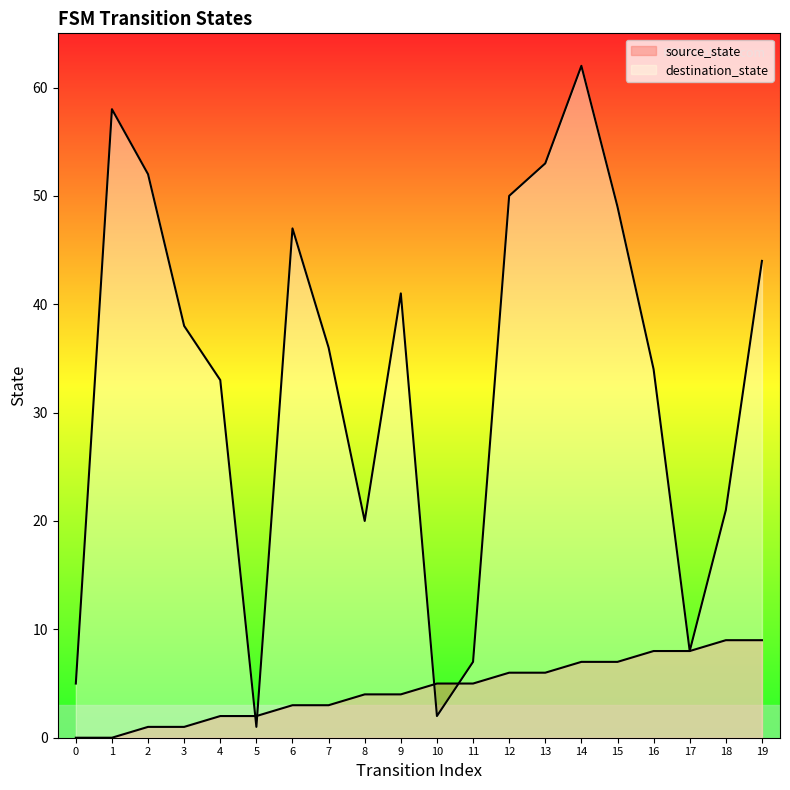

Rank the series by their maximum value, from highest to lowest.

destination_state, source_state